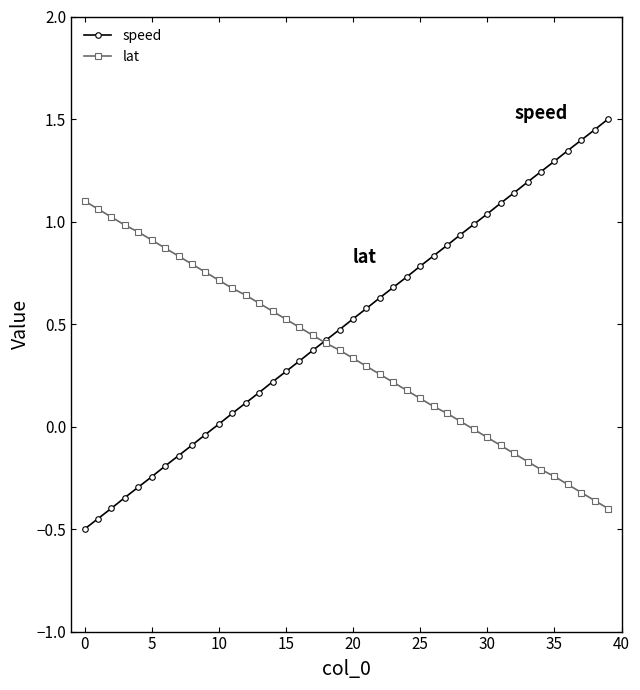

What are all the series names shown in the legend?

speed, lat